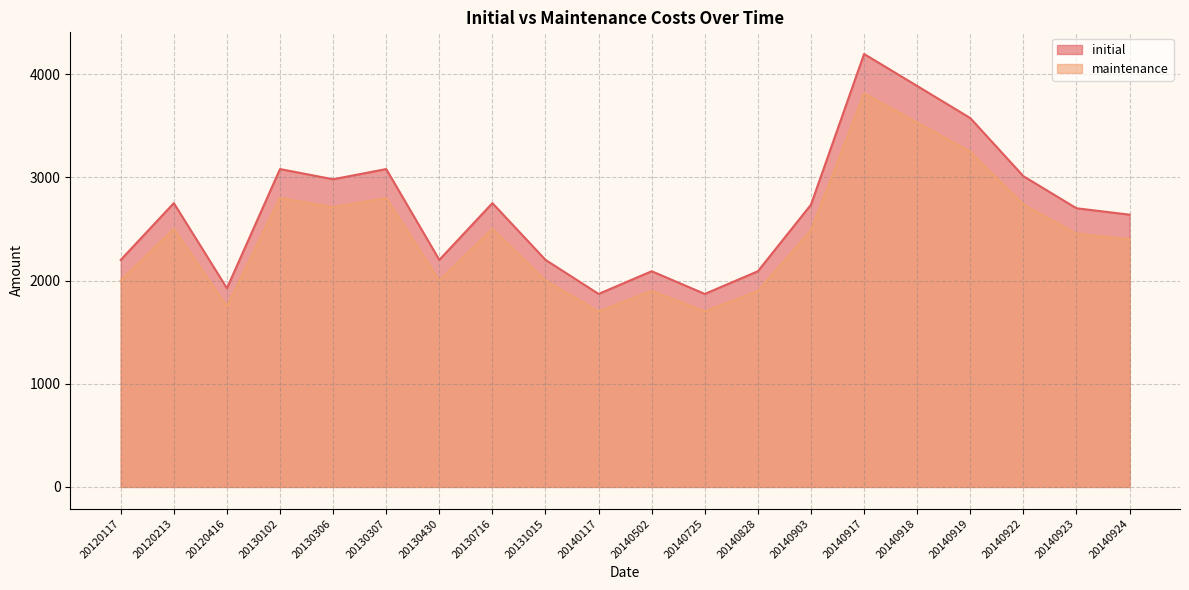

What are all the series names shown in the legend?

initial, maintenance